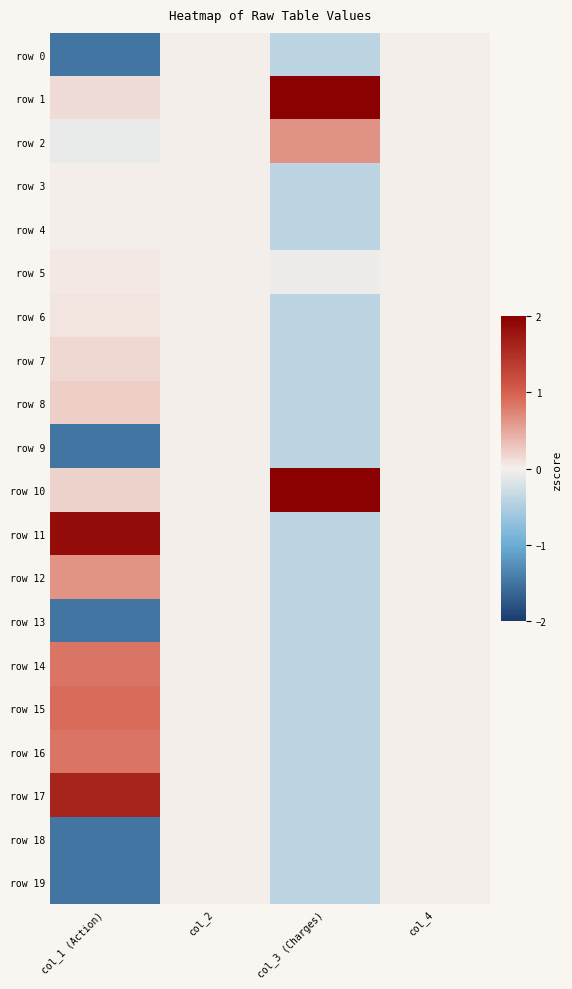

Between col_4 and col_2, which is larger?

col_4